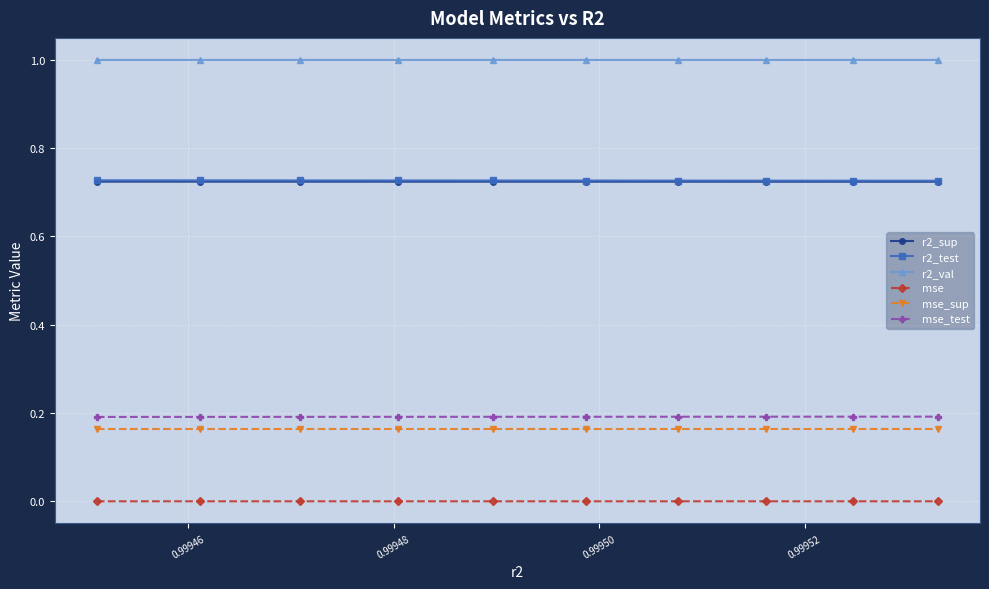

What is the greatest value displayed?

1.0